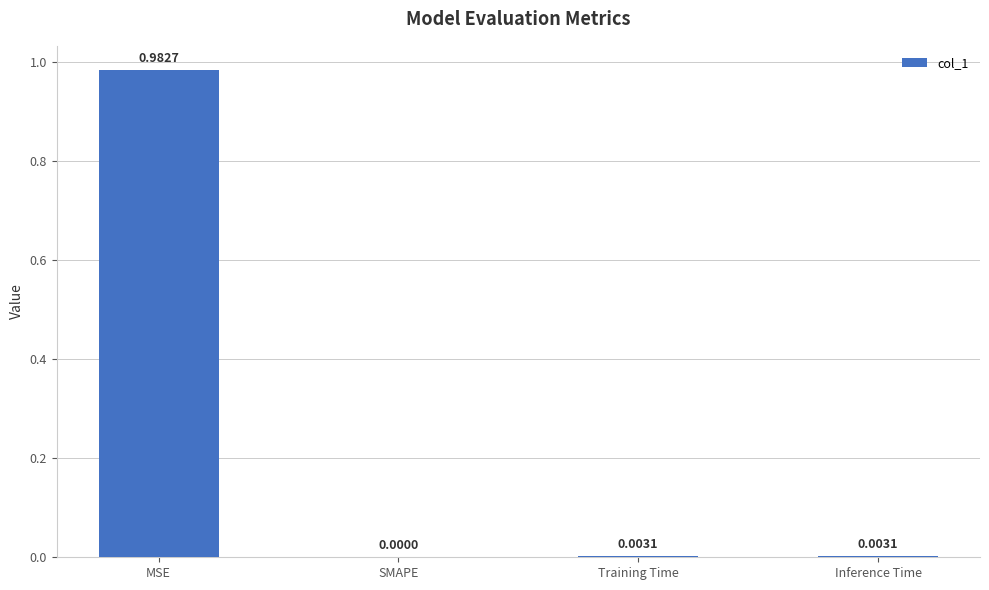

Count the number of values greater than 0.

3